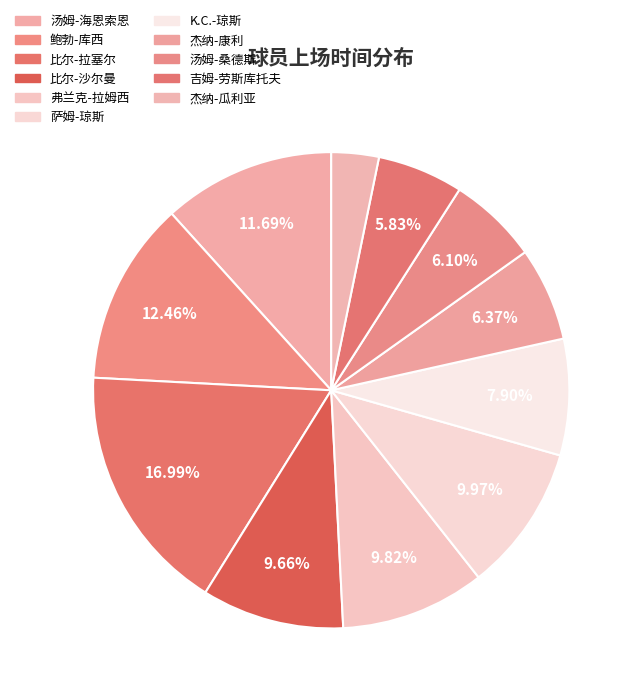

Does 汤姆-海恩索恩 represent more than half of the total?

No